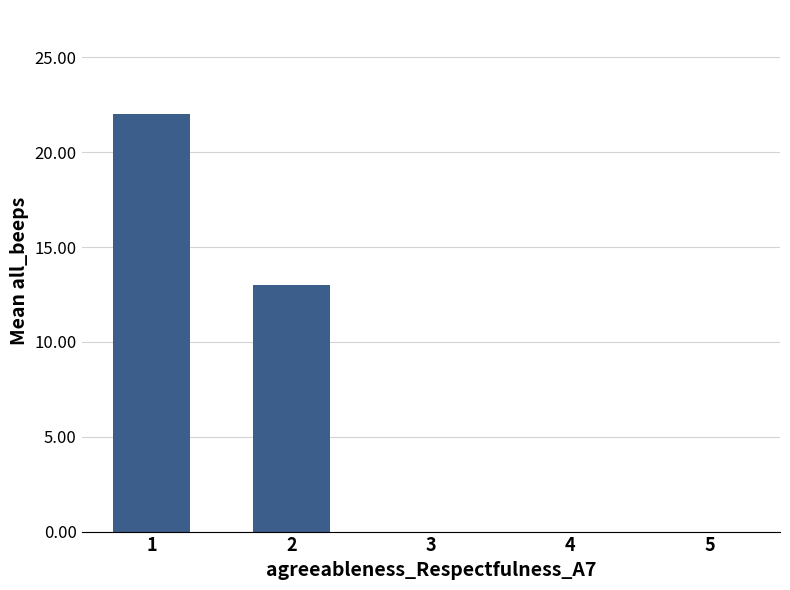

The value at 5 is -12. True or false?

False